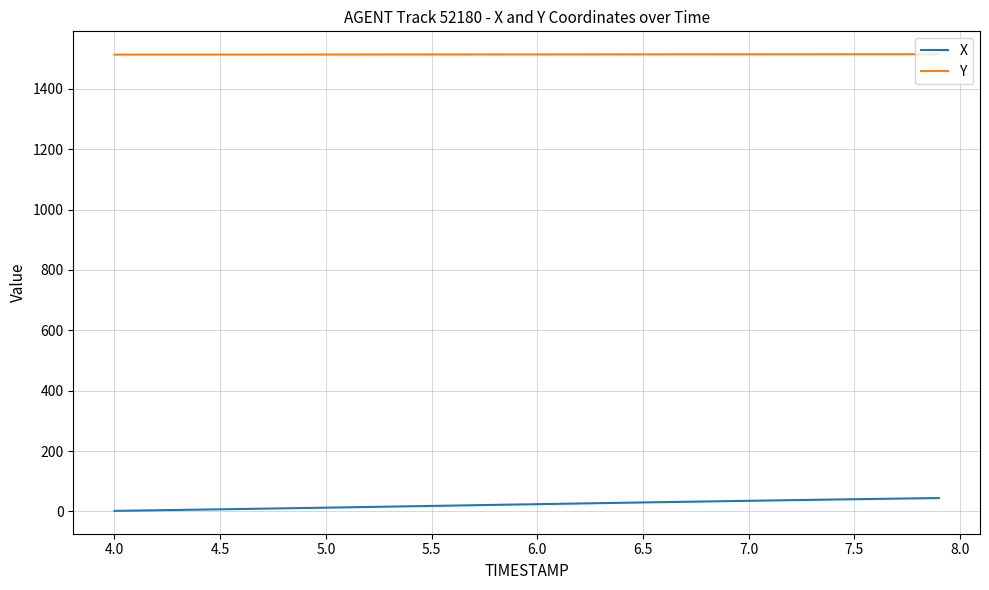

Which series has the largest range (max minus min)?

X